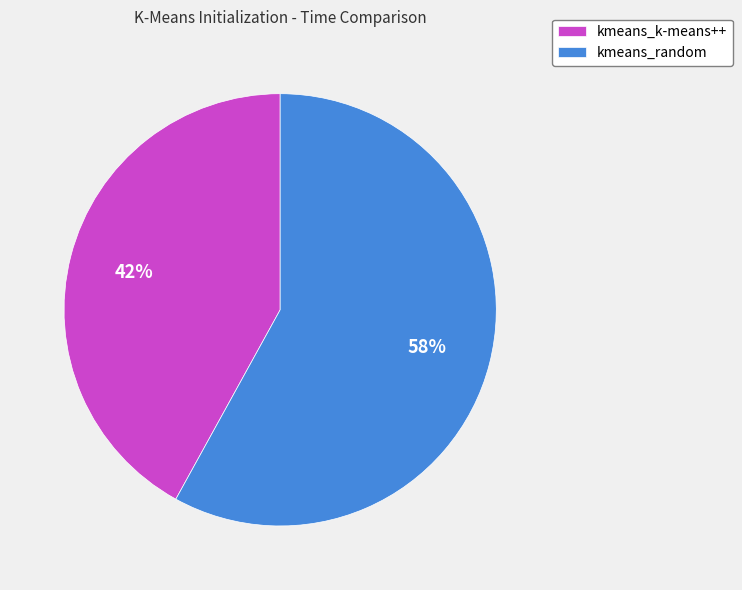

What percentage is the kmeans_random slice, to the nearest percent?

58%